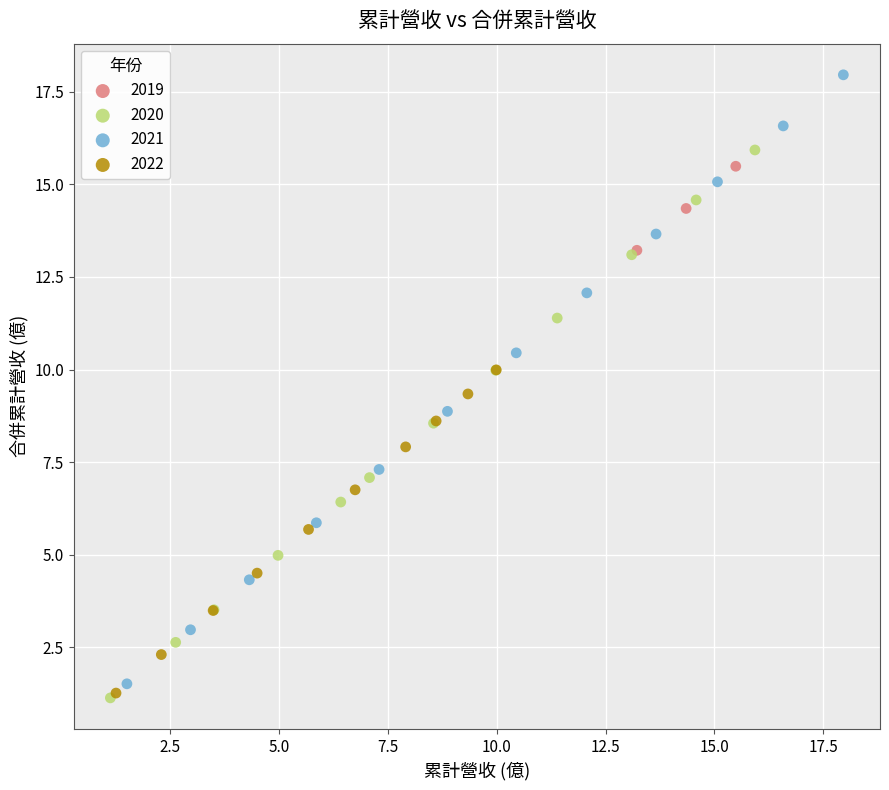

Which series has the widest spread of Y values?

2021